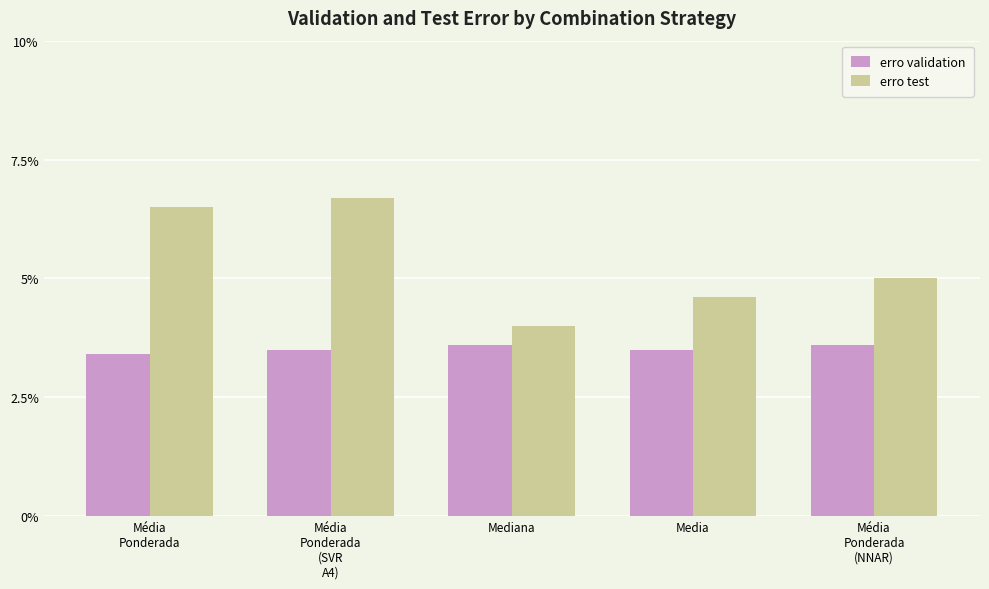

Does the chart contain any negative values?

No